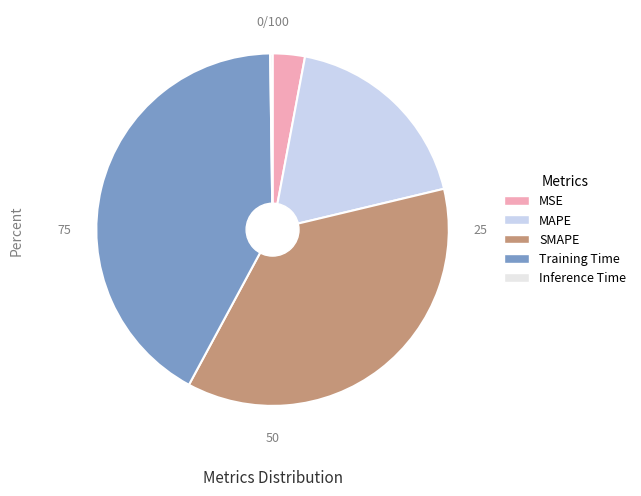

The Training Time slice represents 42% of the pie. True or false?

True